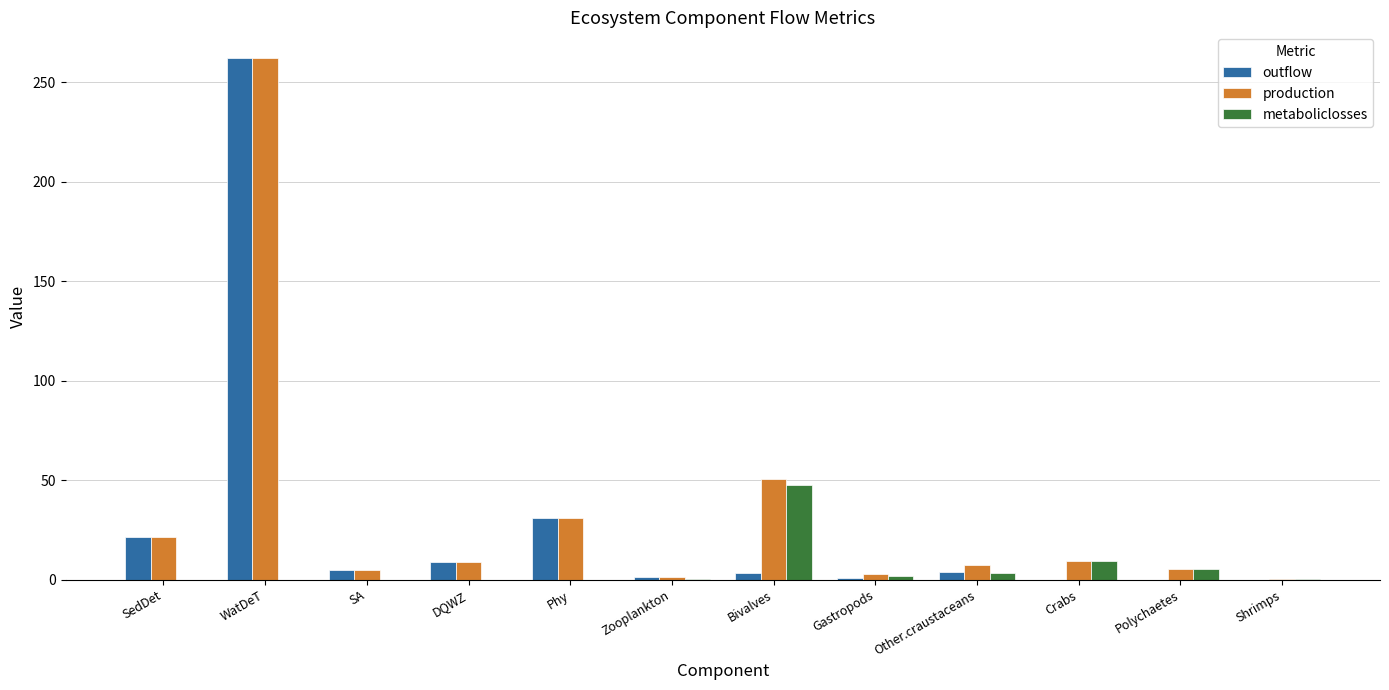

At which label is production closest to 131?

Bivalves